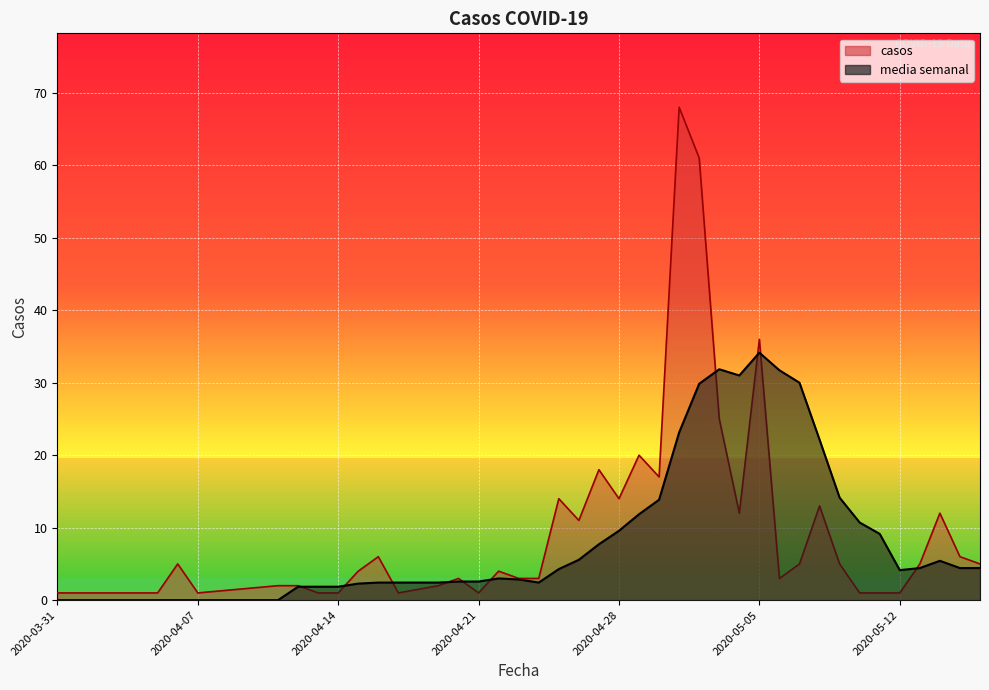

What is the difference between the maximum and minimum values?

67